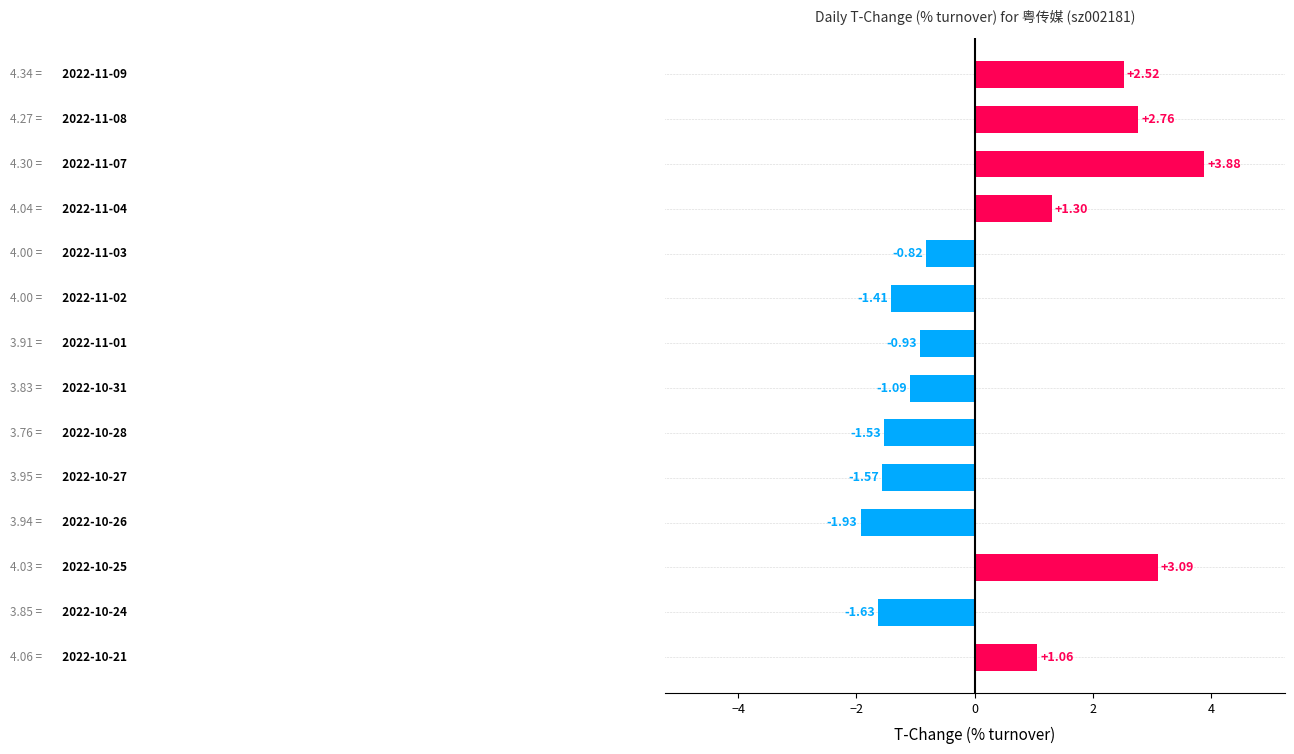

What is the difference between the maximum and minimum values?

5.8